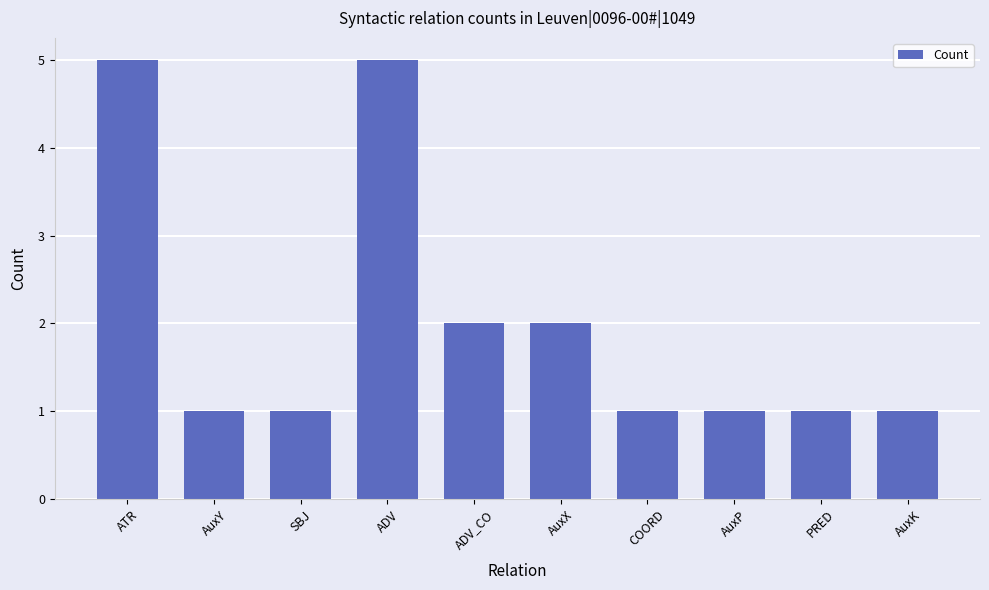

What is the average value?

2